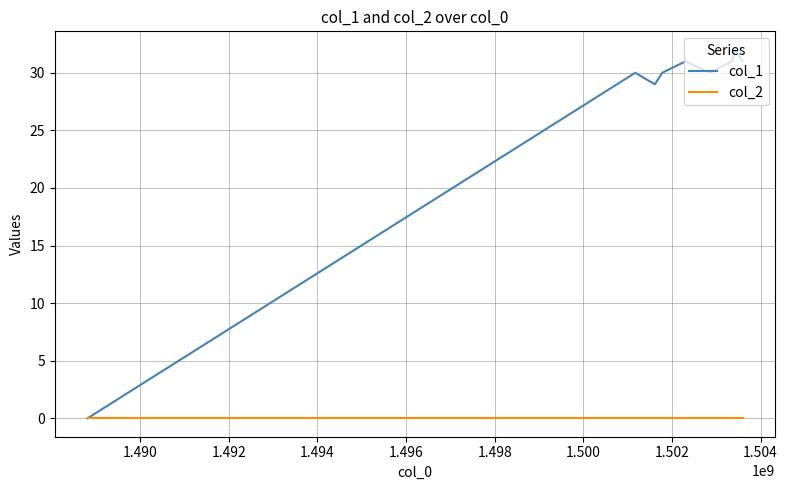

Rank the series by their average value, from highest to lowest.

col_1, col_2